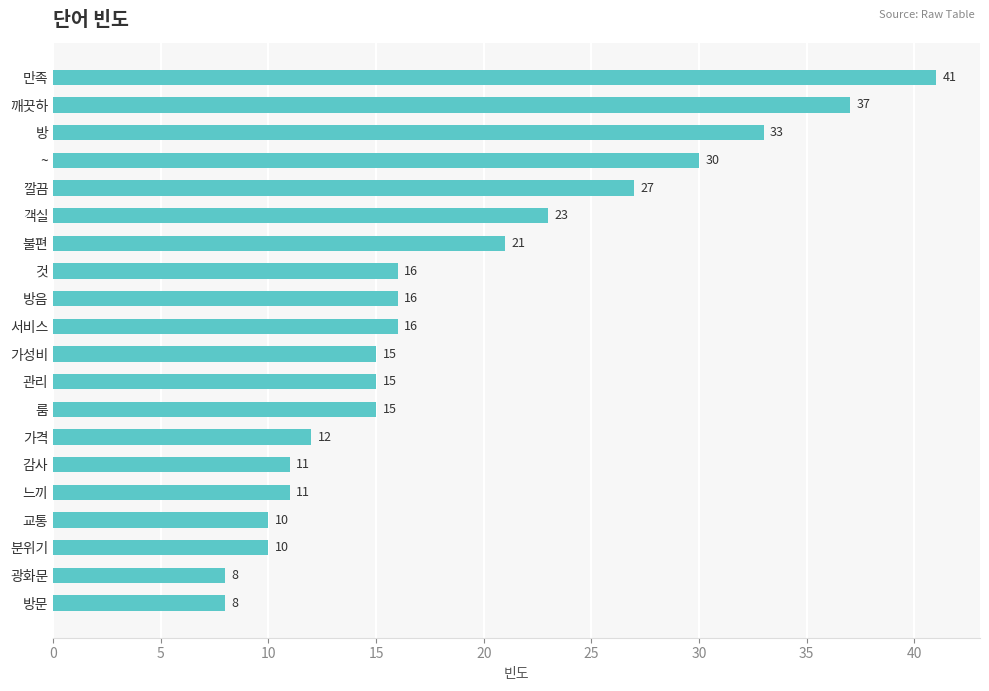

Is it true that the value at 느끼 is 20?

False